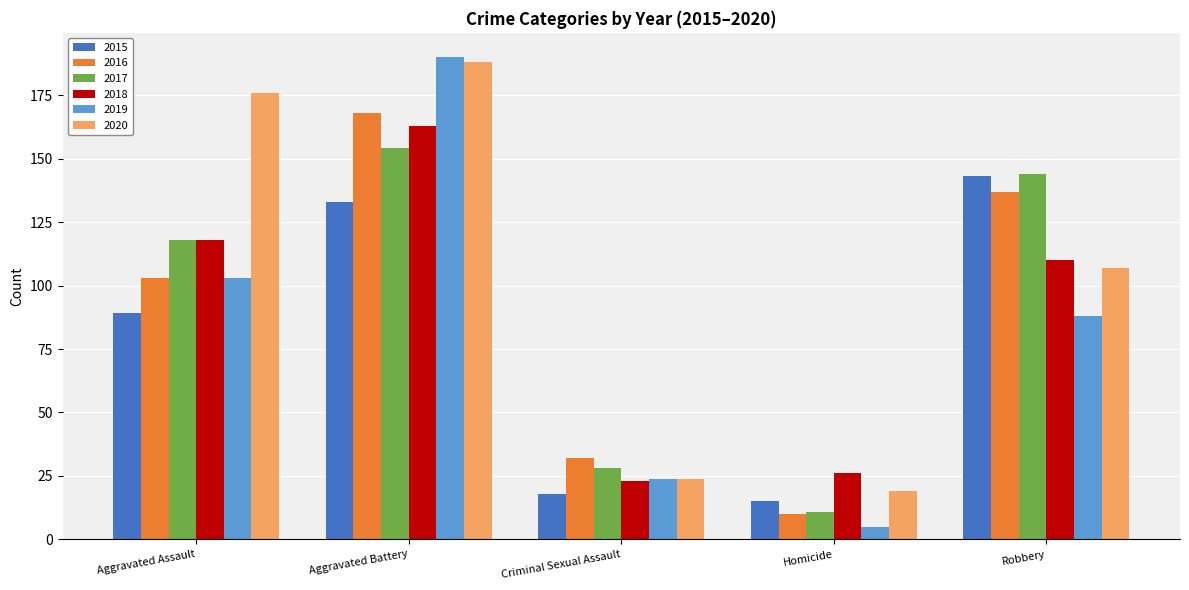

At which label does 2020 first exceed 107?

Aggravated Assault